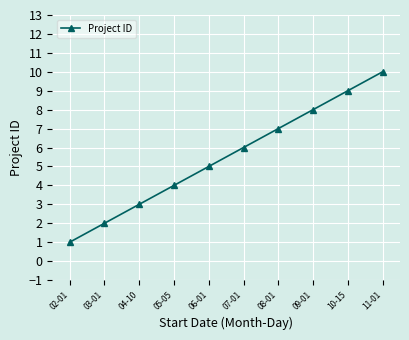

Is it true that the value at 09-01 is 5?

False